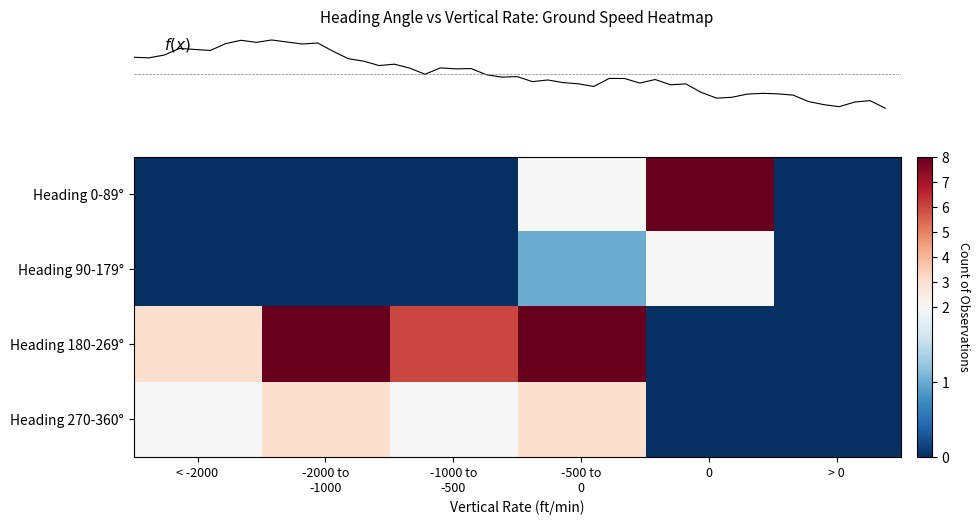

At which category is the sum across all series the highest?

-500 to
0